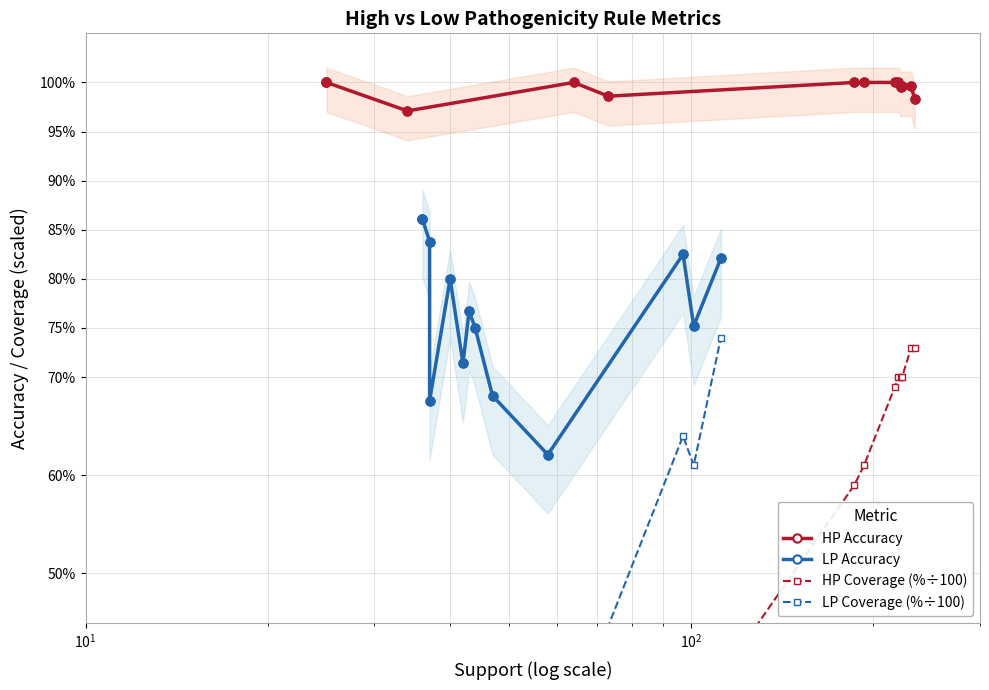

At how many categories does at least one series exceed 0?

13